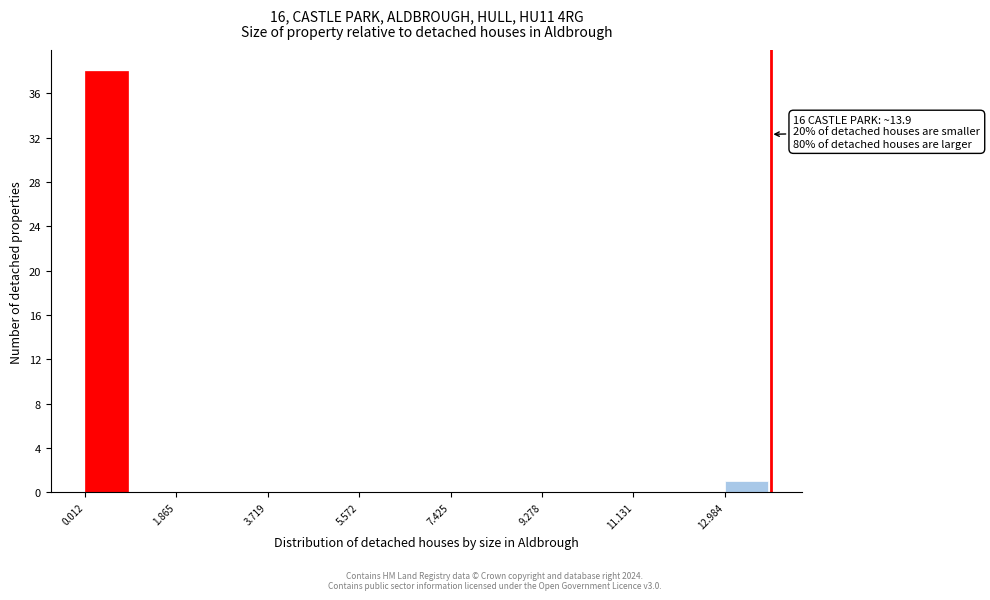

Over which range of the x-axis is the bar tallest?

0.0 to 1.0